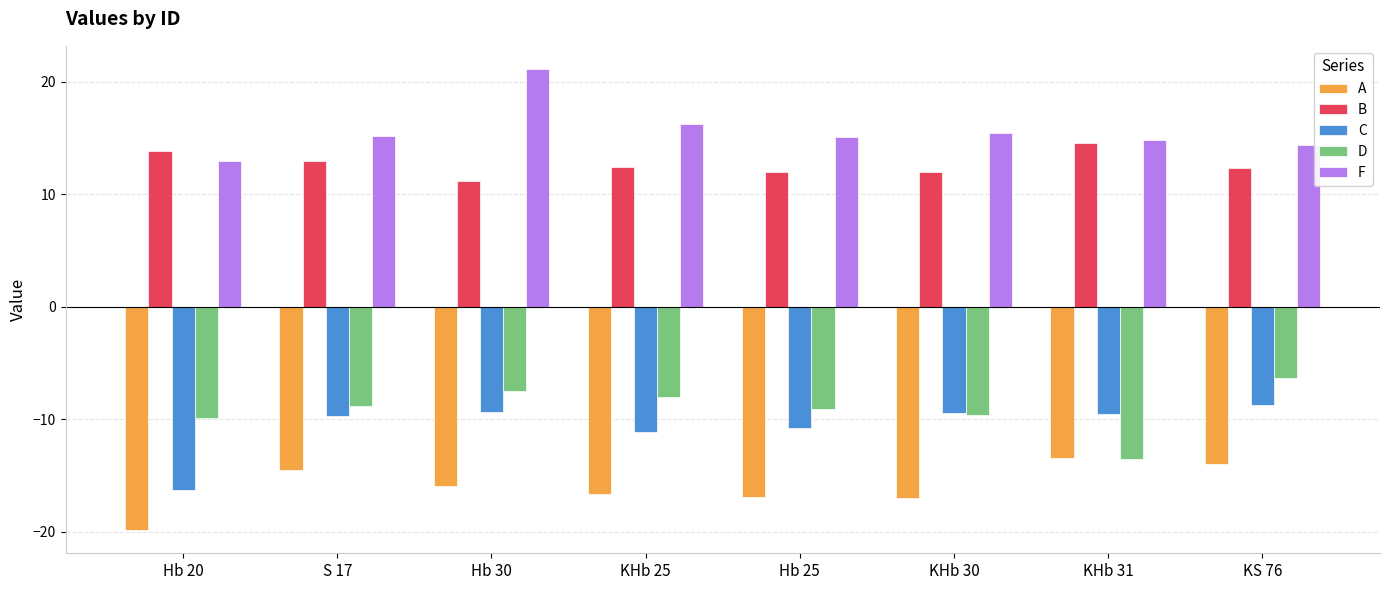

What is the average value of the C series?

-10.6